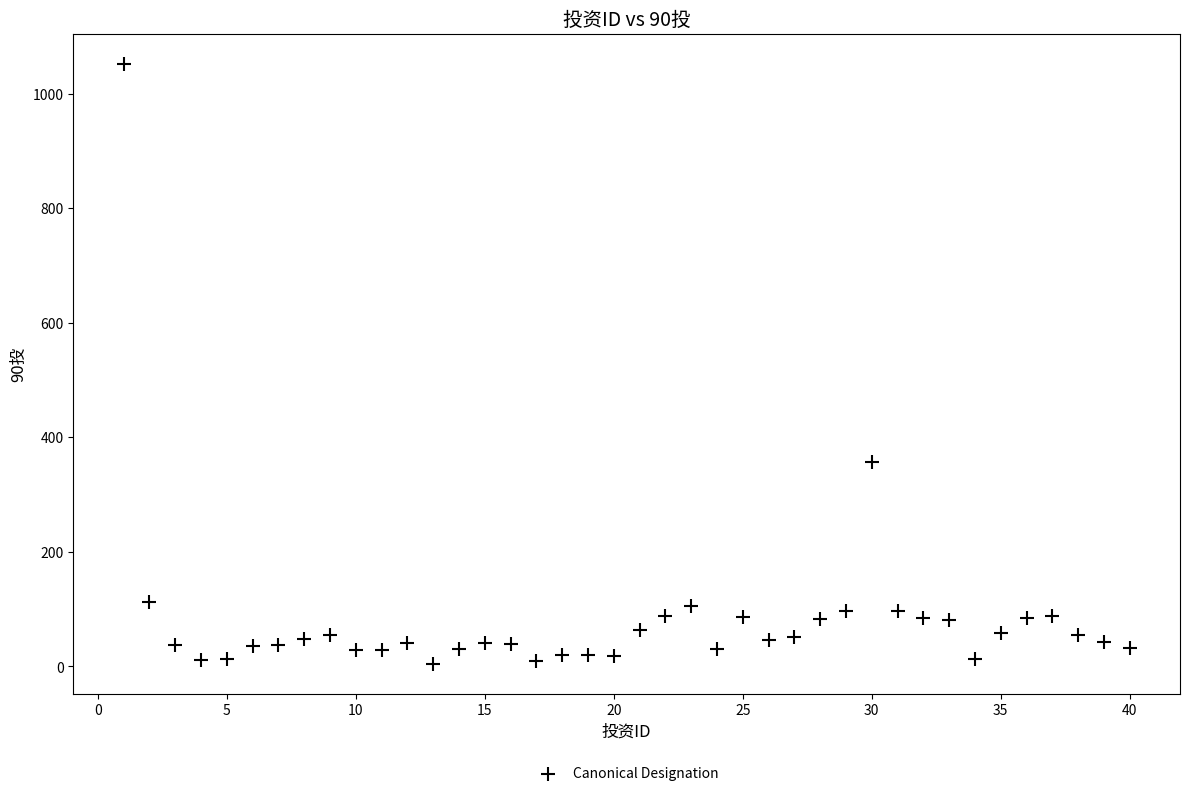

What Y value in the scatter plot is closest to 528?

356.9